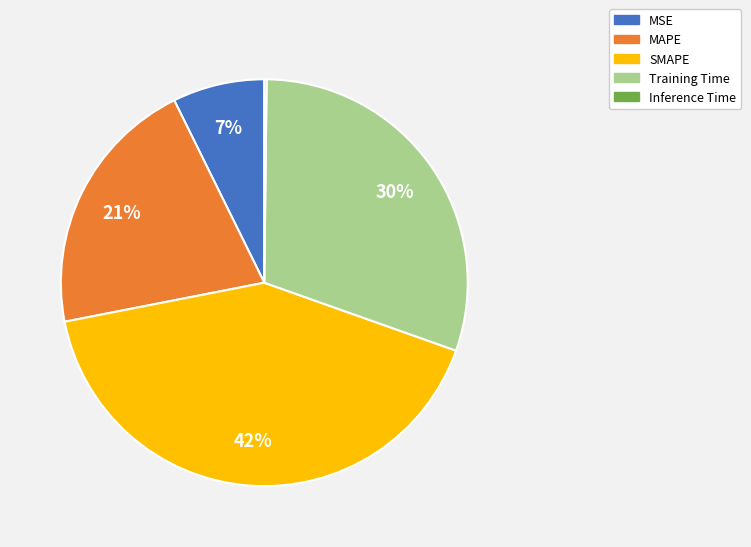

To the nearest percent, what is the average slice percentage?

20%